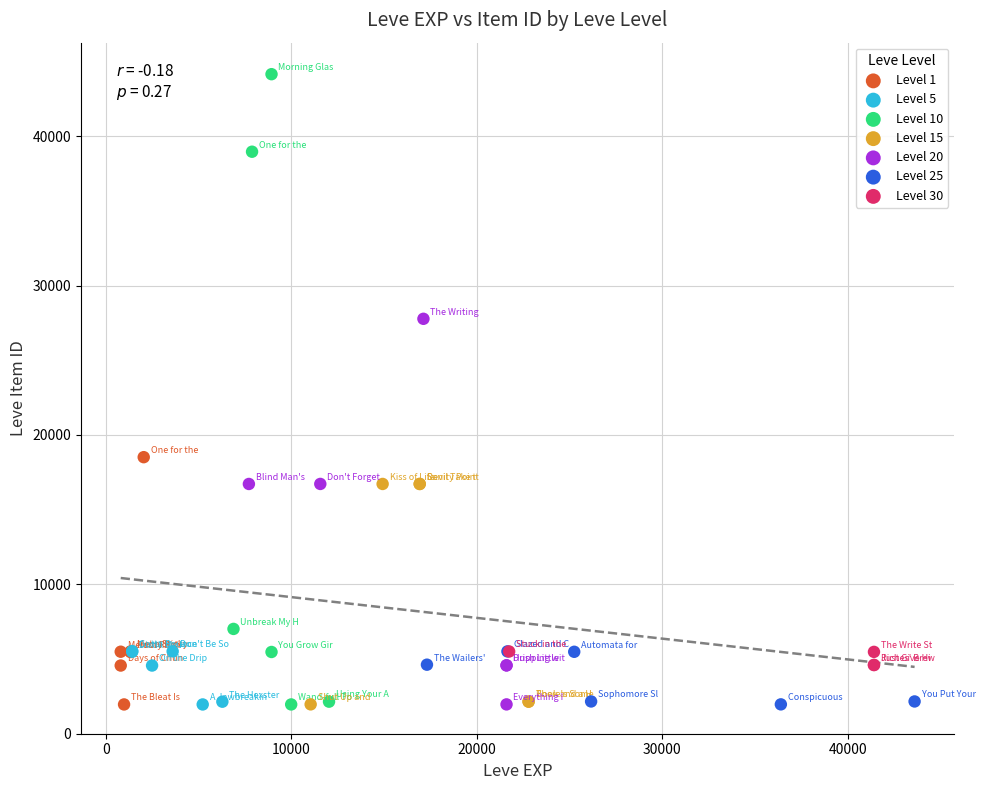

Which series reaches the maximum Y coordinate?

Level 10